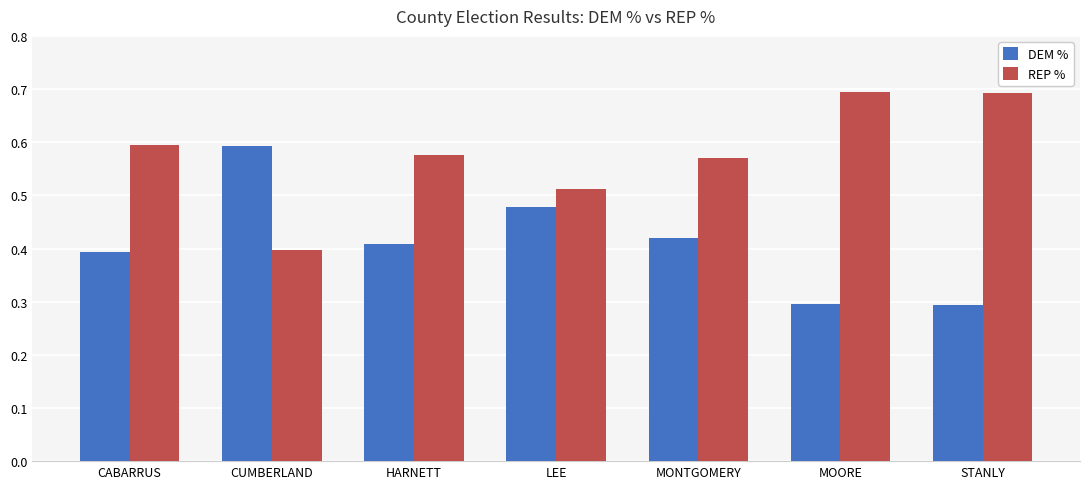

What is the greatest value displayed?

0.7